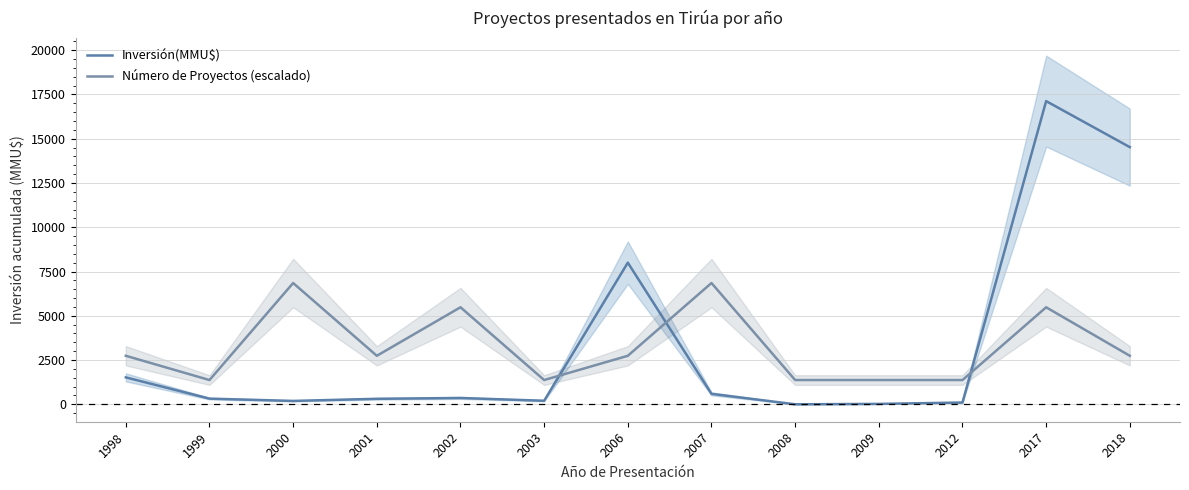

What is the difference between the Número de Proyectos (escalado) values at 2001 and 2009?

1370.1